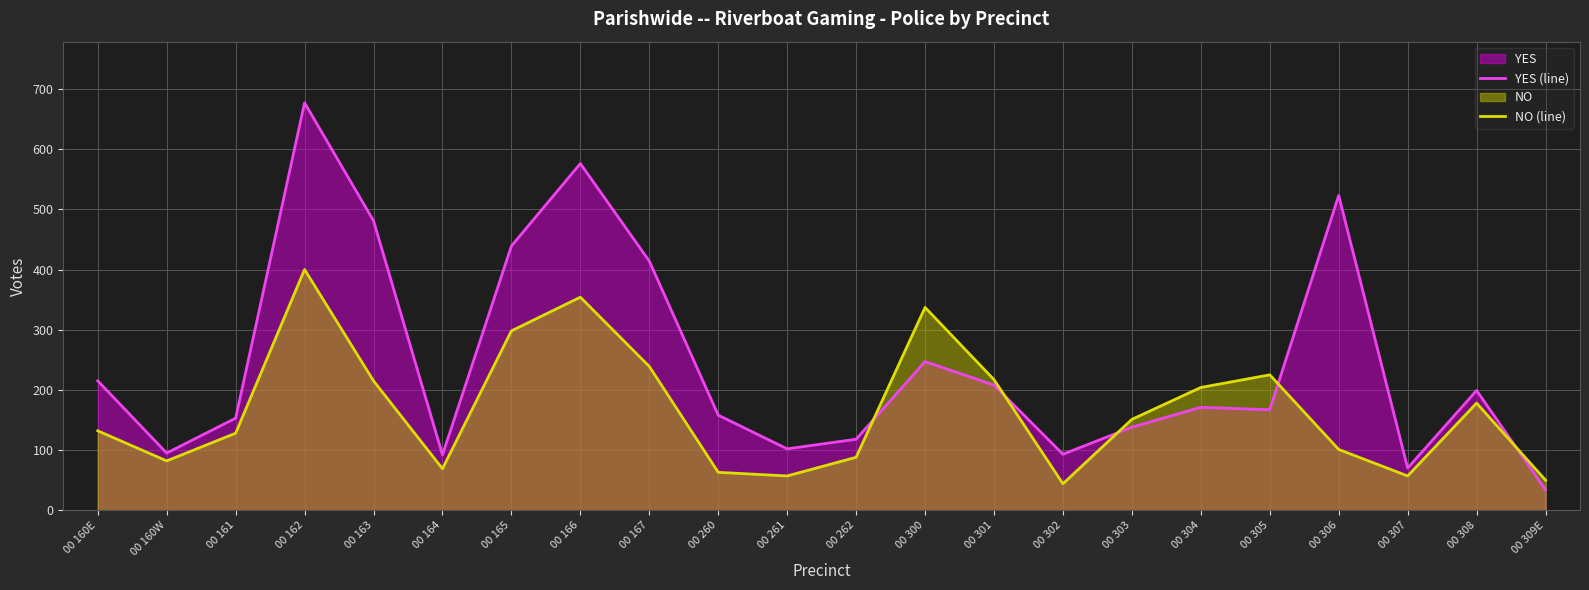

Which series changed the most between 00 160E and 00 304?

NO (line)